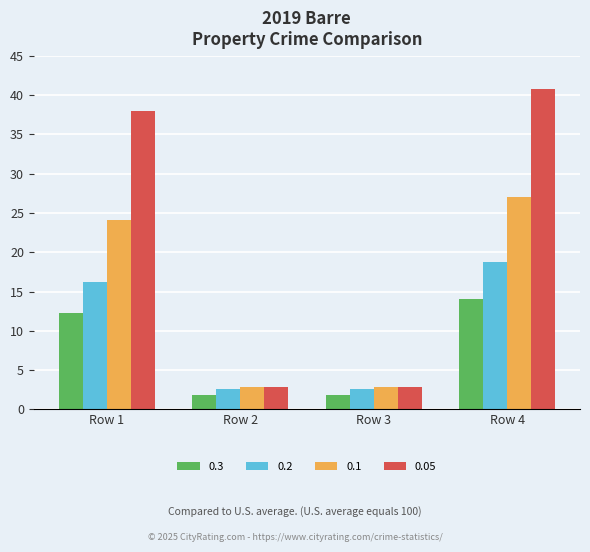

How many data points in 0.05 are above 38?

2